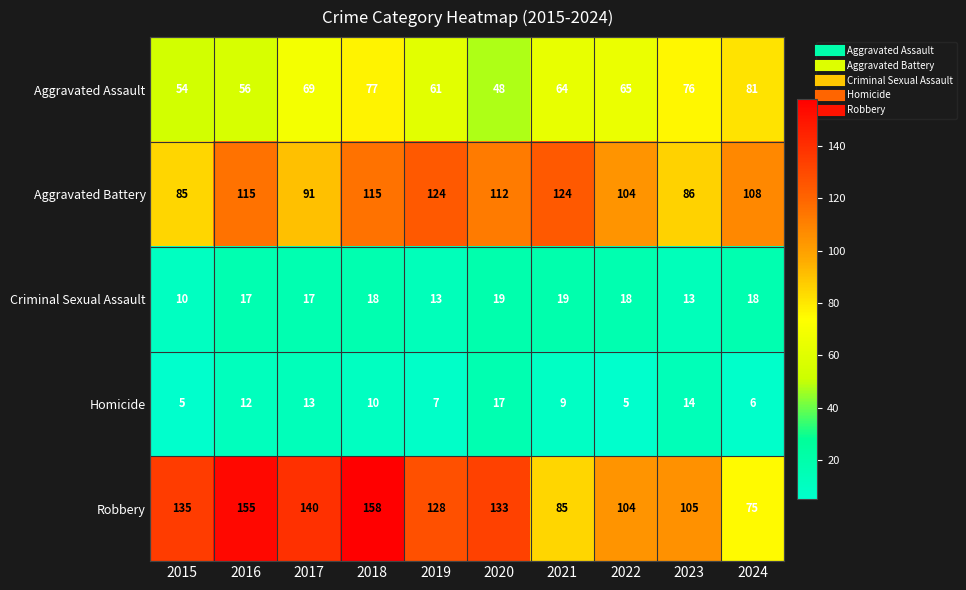

What is the total value across all series at 2021?

301